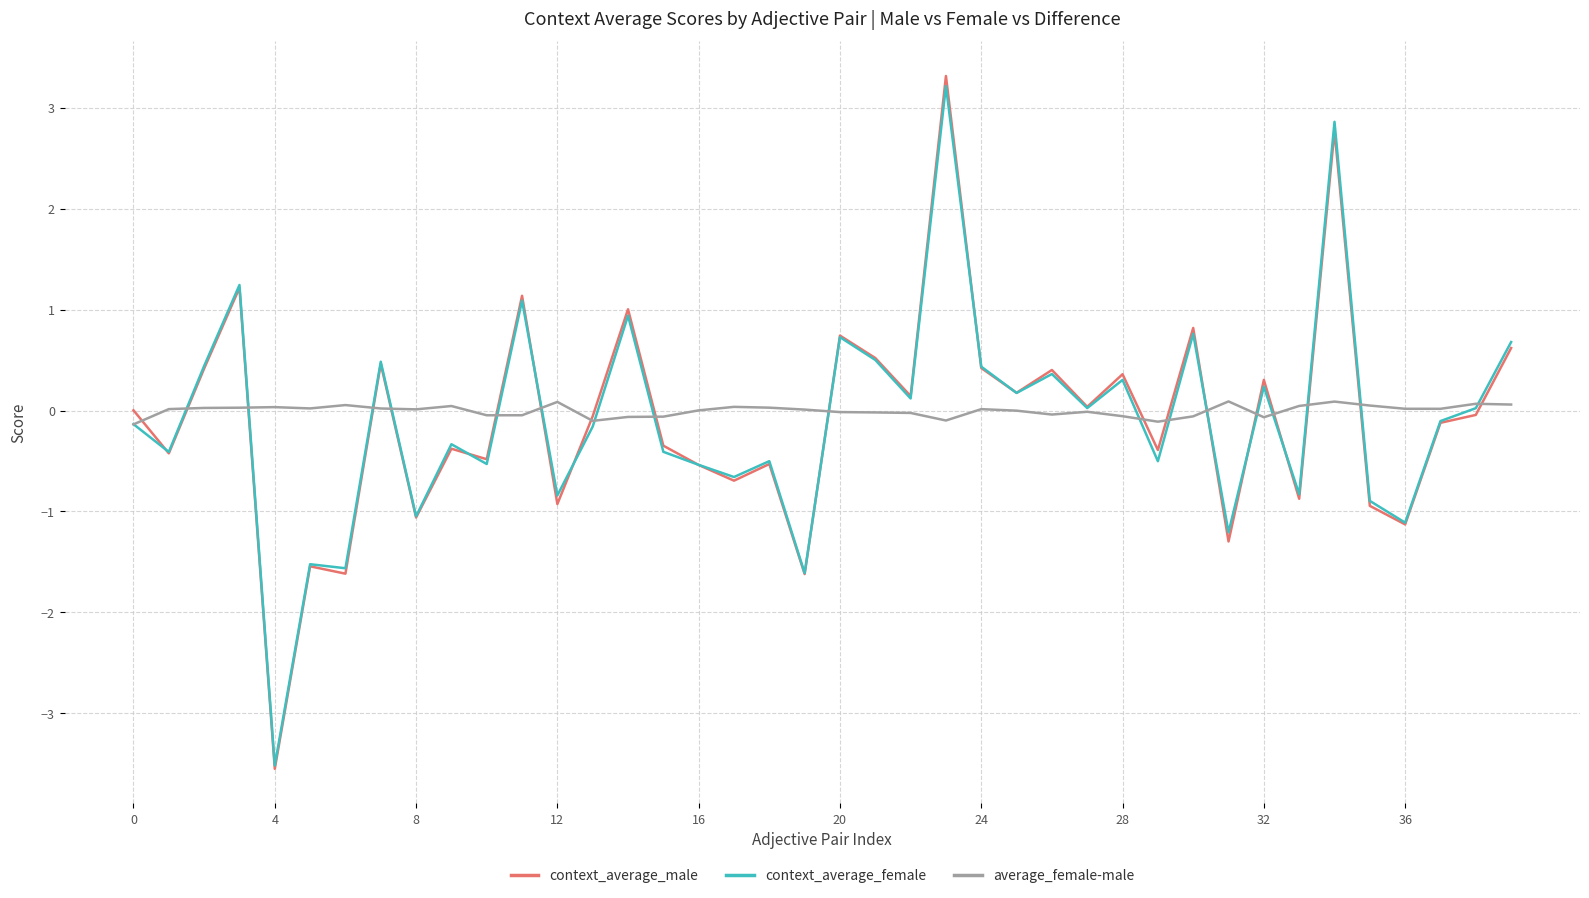

Which series has the largest total across all categories?

average_female-male